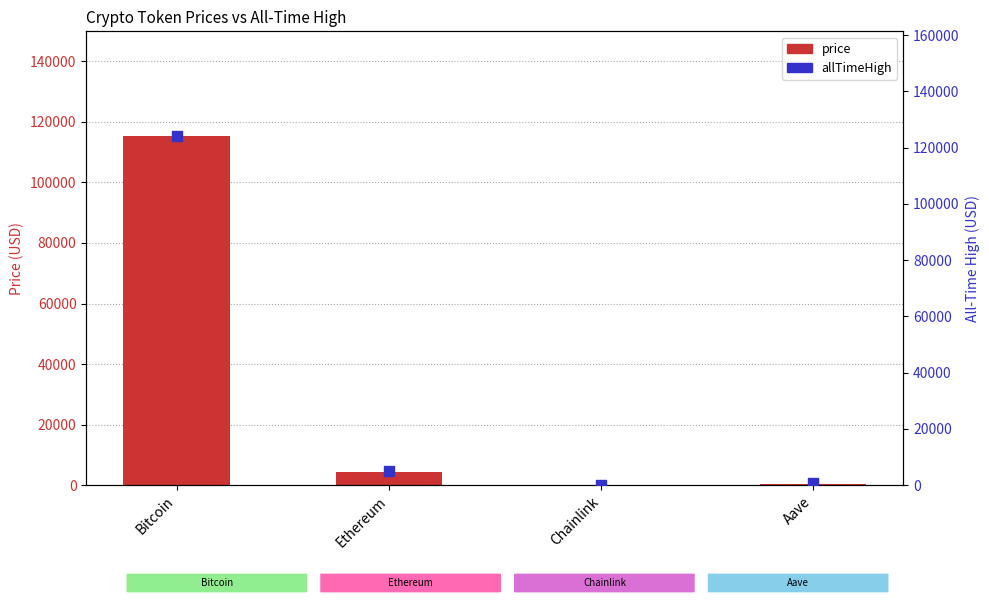

Is the value of allTimeHigh at Chainlink greater than the value of price at Aave?

No